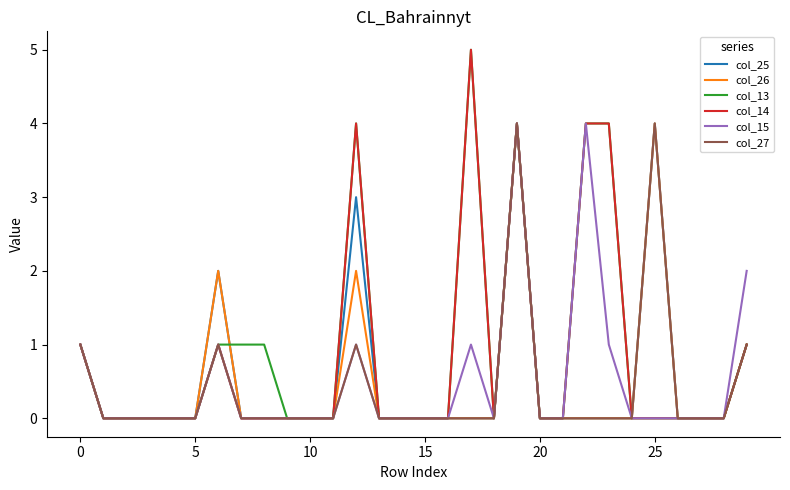

Reading left to right, transcribe all the data shown in this chart.

col_25: 1	0	0	0	0	0	2	0	0	0	0	0	3	0	0	0	0	0	0	4	0	0	0	0	0	4	0	0	0	1
col_26: 1	0	0	0	0	0	2	0	0	0	0	0	2	0	0	0	0	0	0	4	0	0	0	0	0	4	0	0	0	1
col_13: 1	0	0	0	0	0	1	1	1	0	0	0	4	0	0	0	0	5	0	4	0	0	4	4	0	0	0	0	0	1
col_14: 1	0	0	0	0	0	1	0	0	0	0	0	4	0	0	0	0	5	0	4	0	0	4	4	0	0	0	0	0	1
col_15: 1	0	0	0	0	0	1	0	0	0	0	0	1	0	0	0	0	1	0	4	0	0	4	1	0	0	0	0	0	2
col_27: 1	0	0	0	0	0	1	0	0	0	0	0	1	0	0	0	0	0	0	4	0	0	0	0	0	4	0	0	0	1